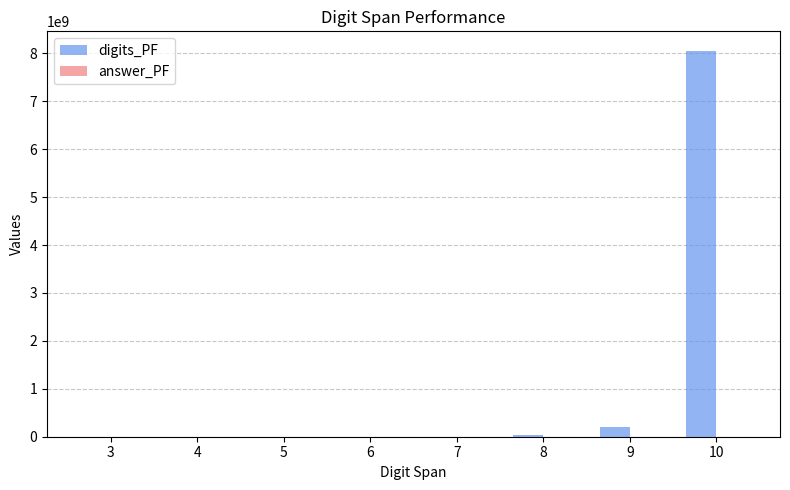

How many groups of bars are there?

8